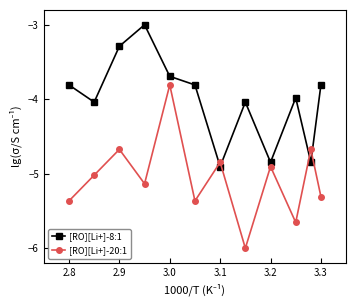

What is the difference between the maximum and minimum values in the [RO][Li+]-8:1 series?

1.9